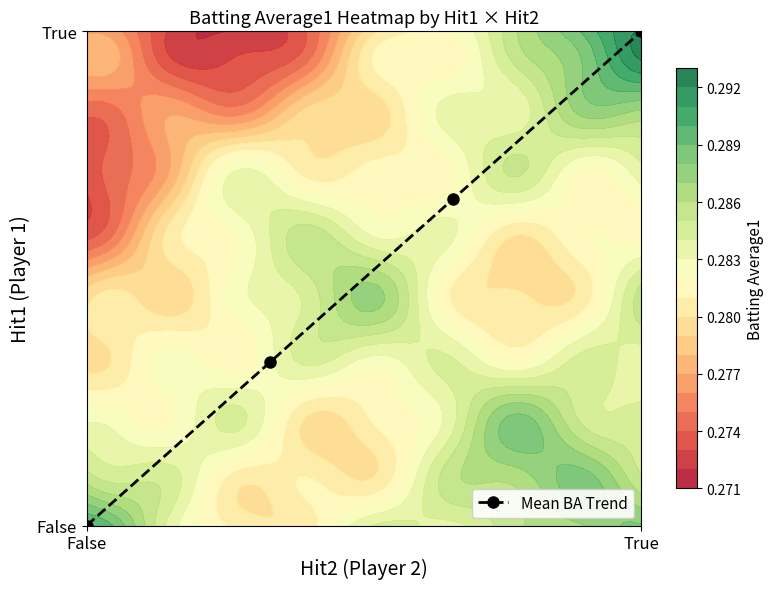

How many values exceed 0?

3